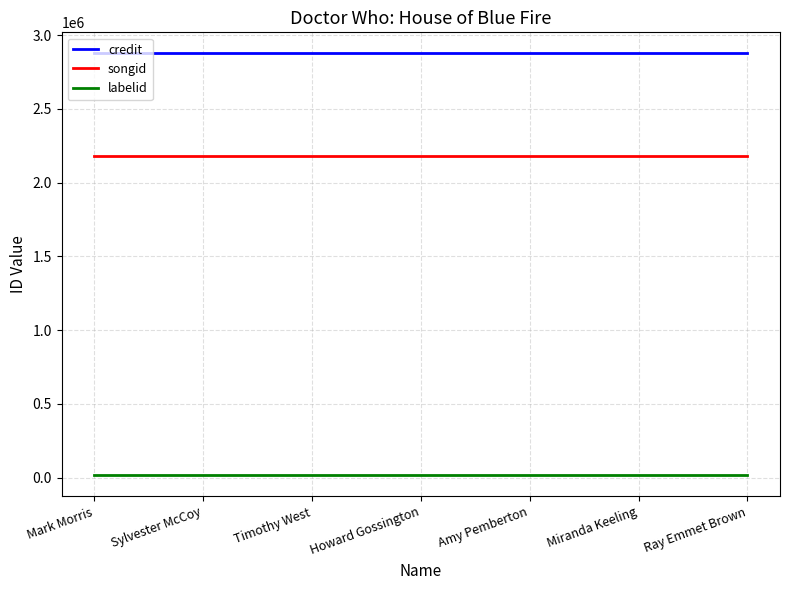

True or false: labelid and credit intersect in this chart.

False